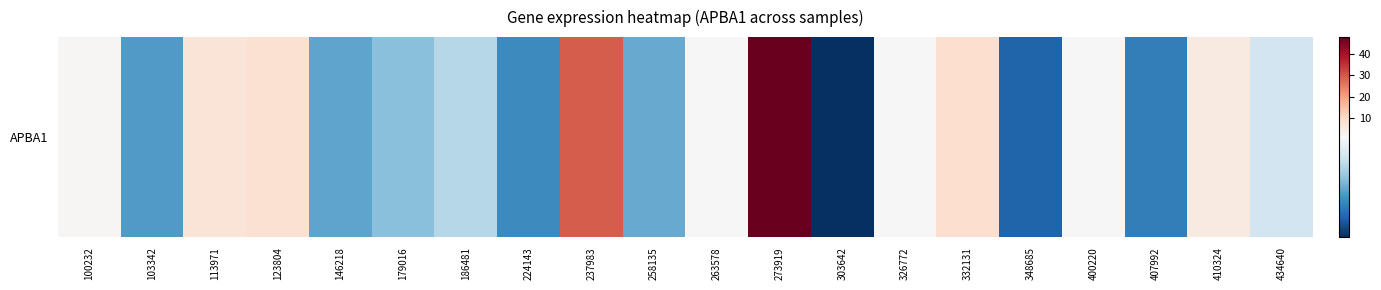

Between 410324 and 348685, which is larger?

410324